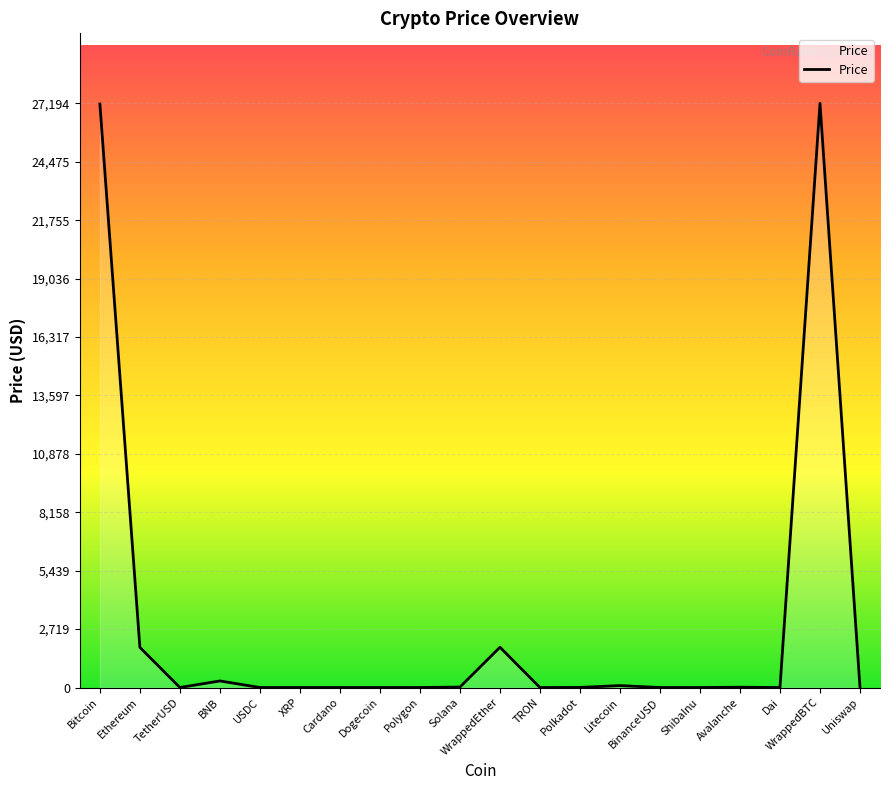

What is the difference between the values at WrappedEther and Bitcoin?

25292.4